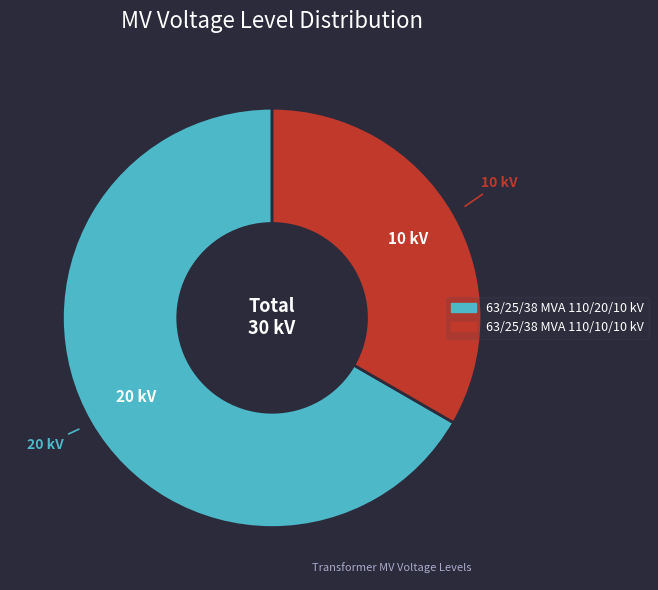

Is the sum of 63/25/38 MVA 110/20/10 kV and 63/25/38 MVA 110/10/10 kV greater than half?

Yes